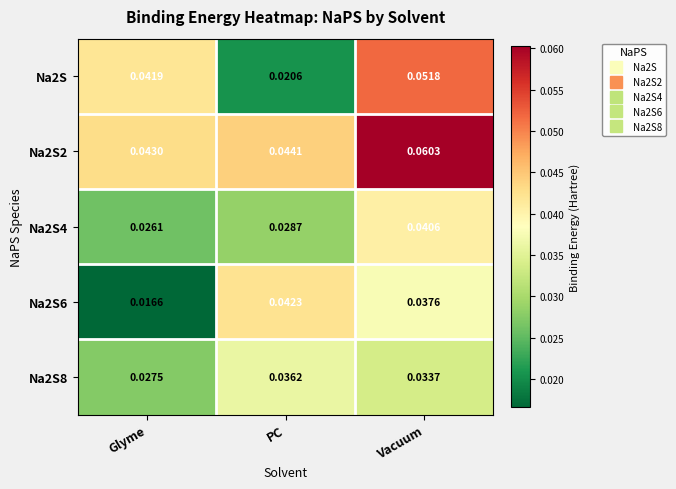

List the labels in order of Na2S8 value, largest first.

PC, Vacuum, Glyme